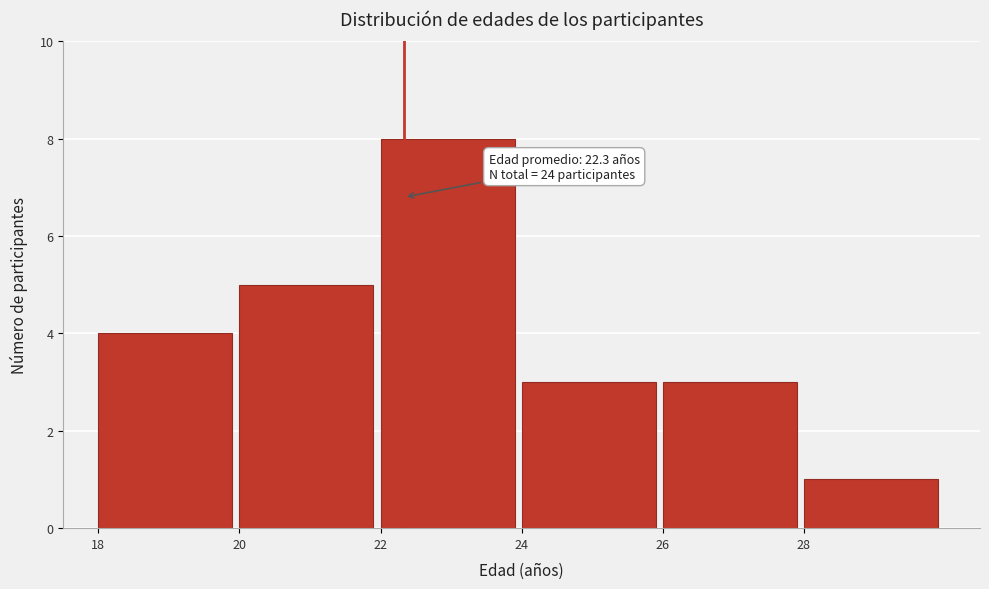

Which range on the x-axis has the tallest bar?

22 to 24